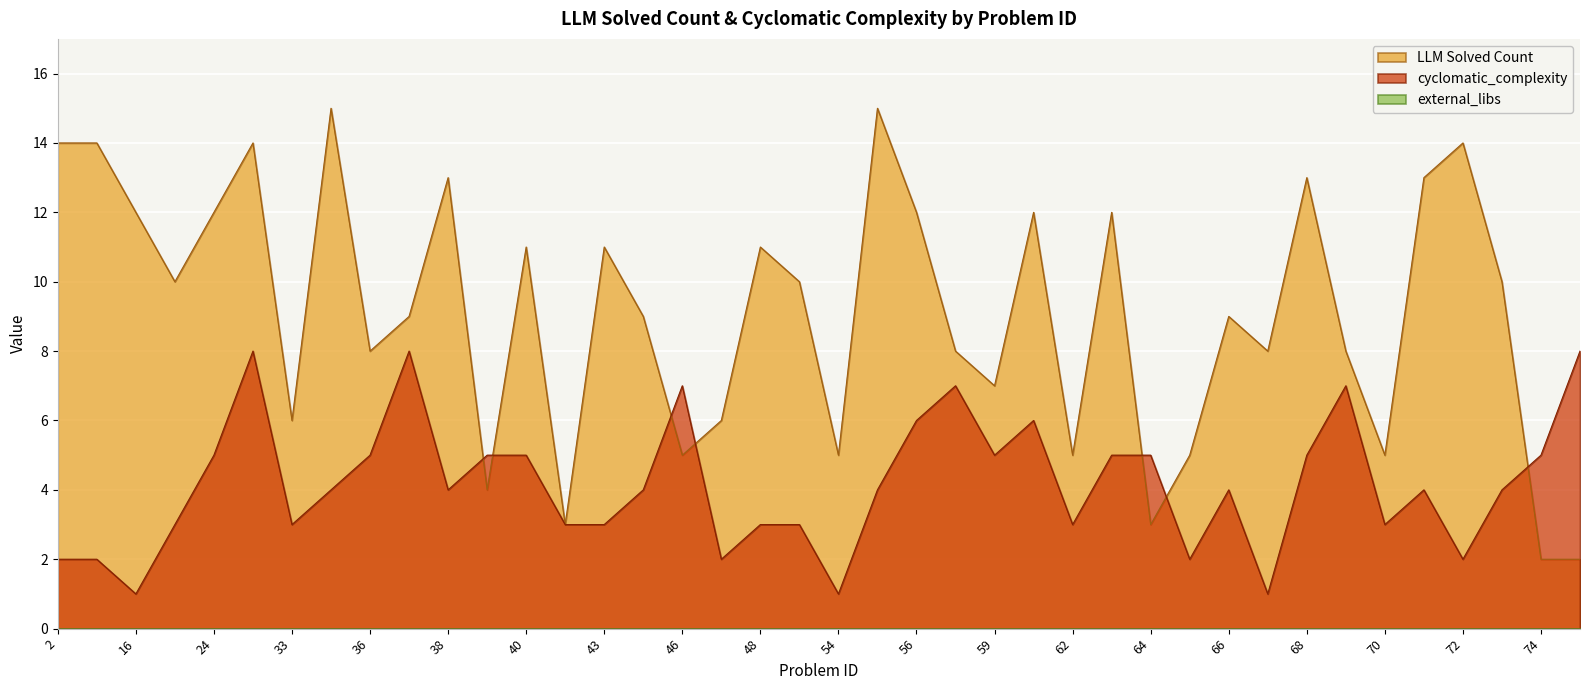

What is the total value across all series at 16?

13